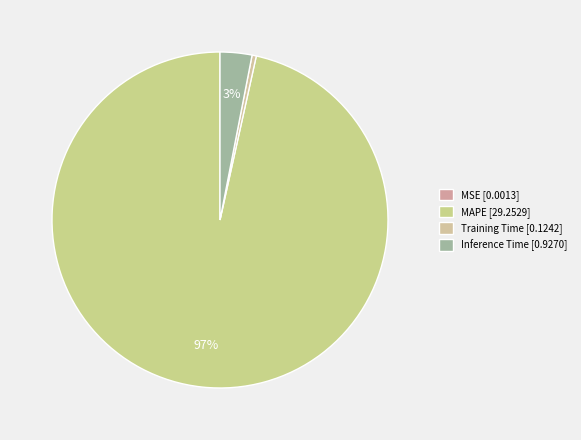

Does MAPE represent more than half of the total?

Yes